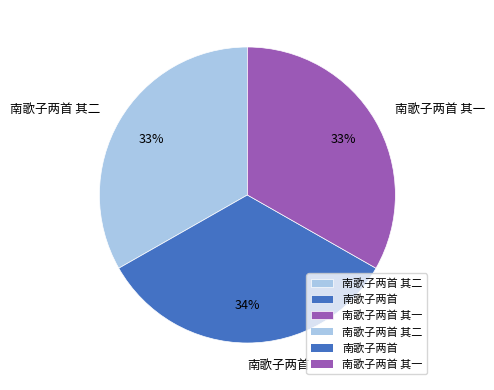

To the nearest percent, what is the average slice percentage?

33%